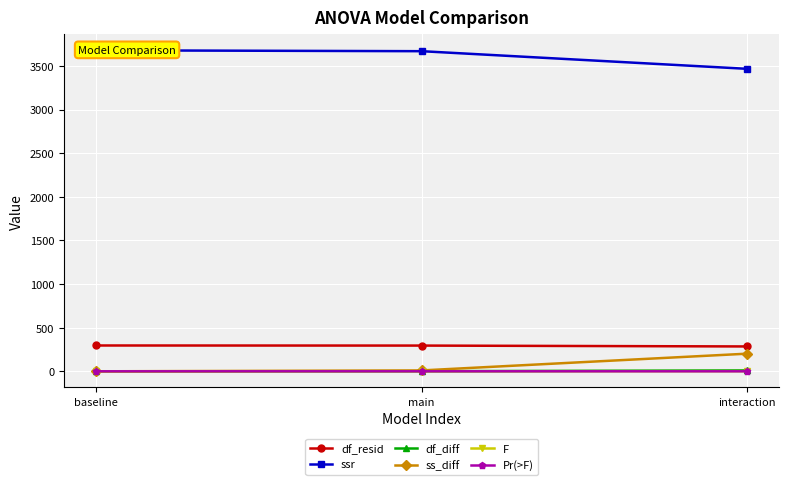

Read the df_resid value at baseline.

296.0